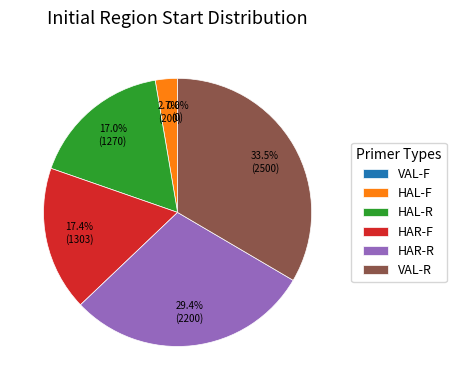

Do HAR-F and HAR-R together represent more than half of the pie?

No